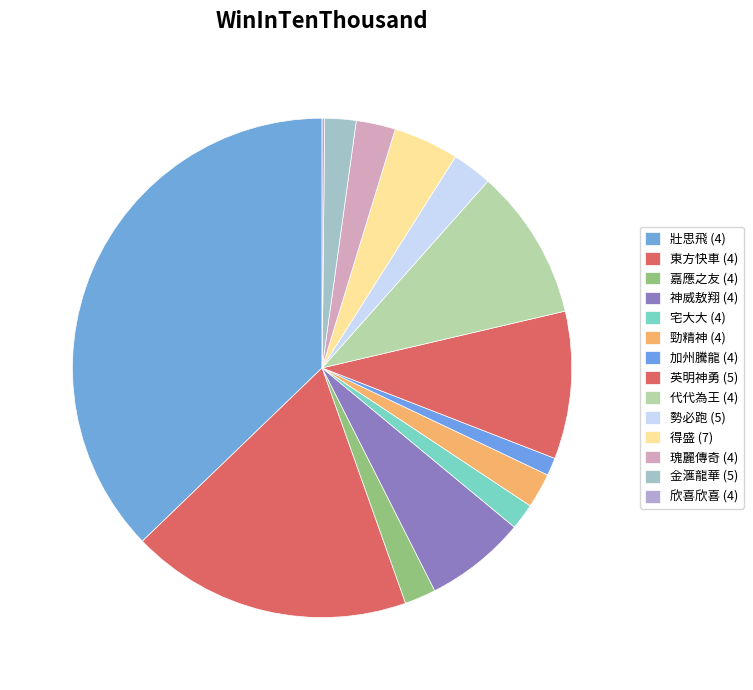

Which category has the smallest portion of the pie?

欣喜欣喜 (4)